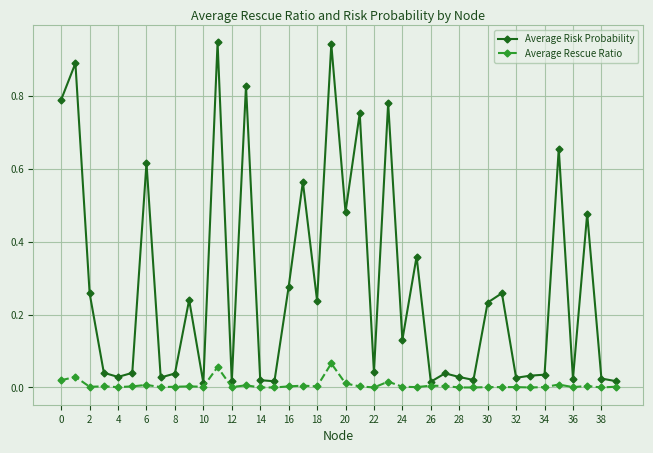

Which series has the widest spread of values?

Average Risk Probability